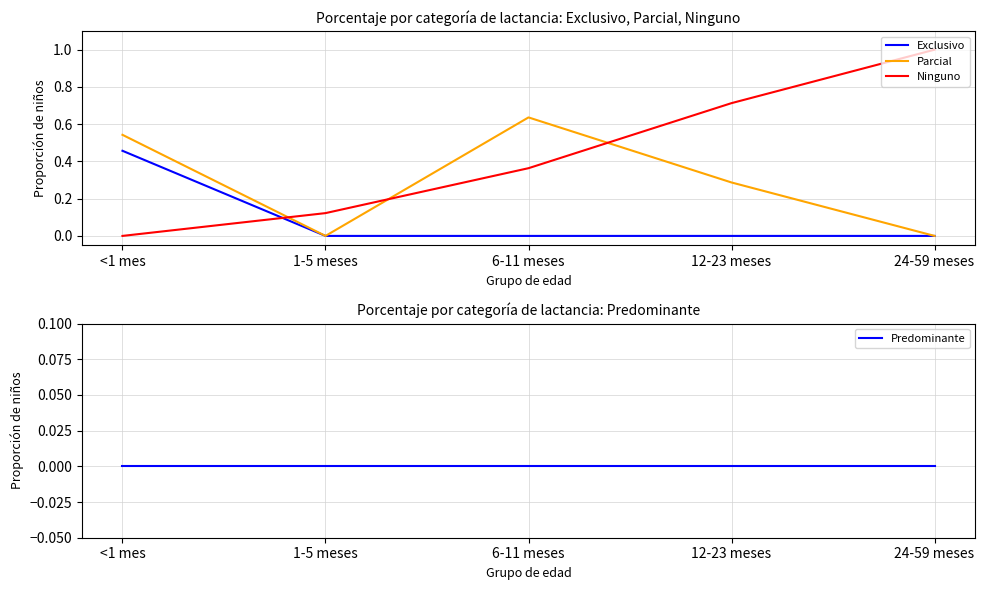

What are all the series names shown in the legend?

Exclusivo, Parcial, Ninguno, Predominante